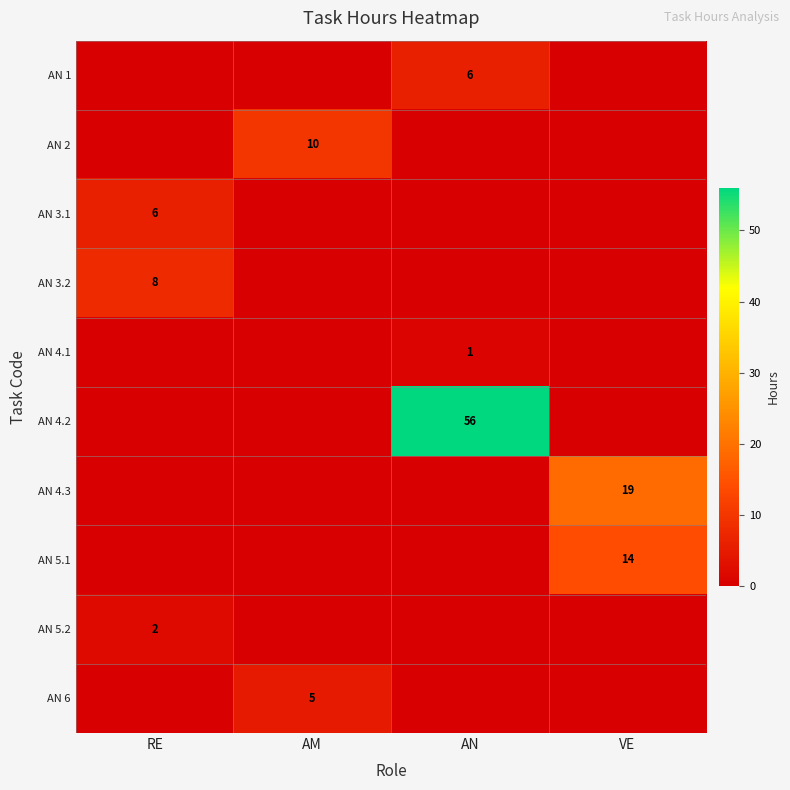

What is the difference between the AN 3.2 values at RE and VE?

8